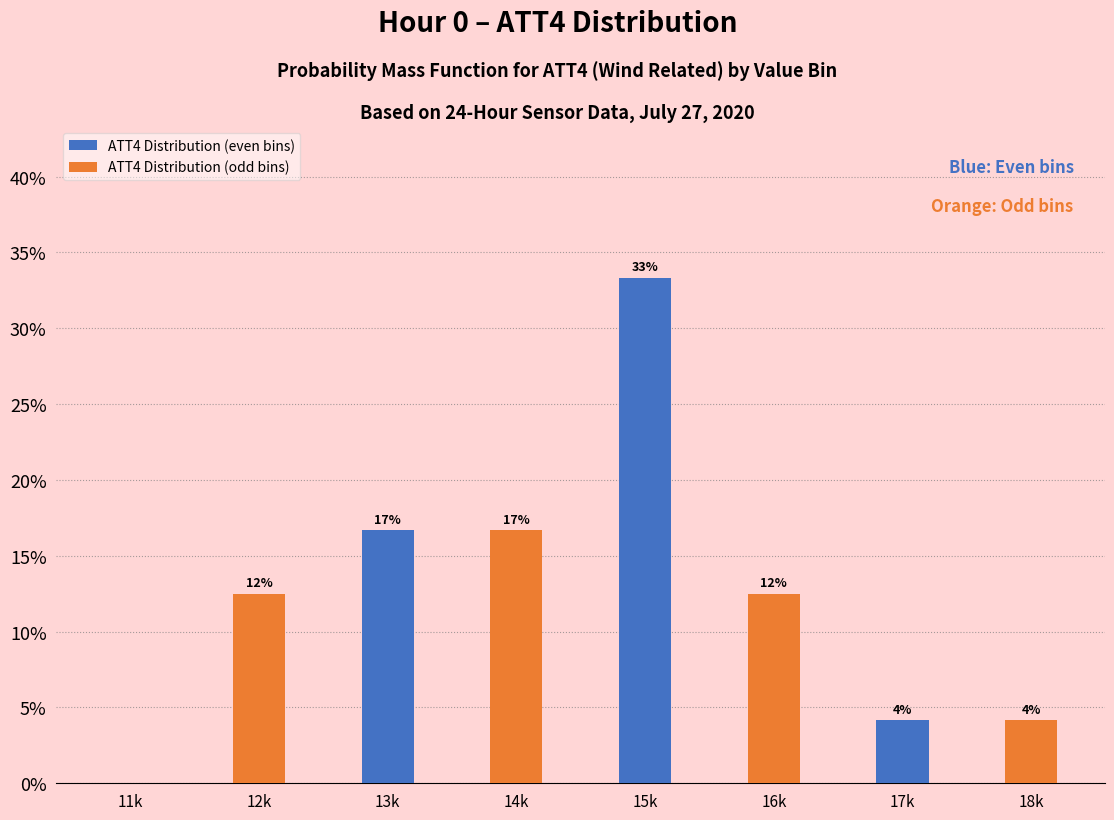

Does the chart contain stacked bars?

No